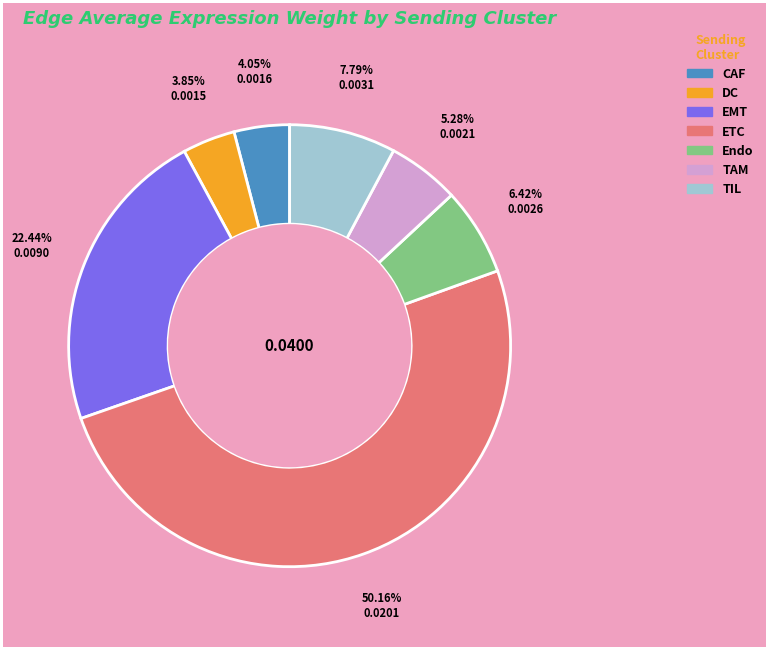

Which has a higher value, TIL or DC?

TIL